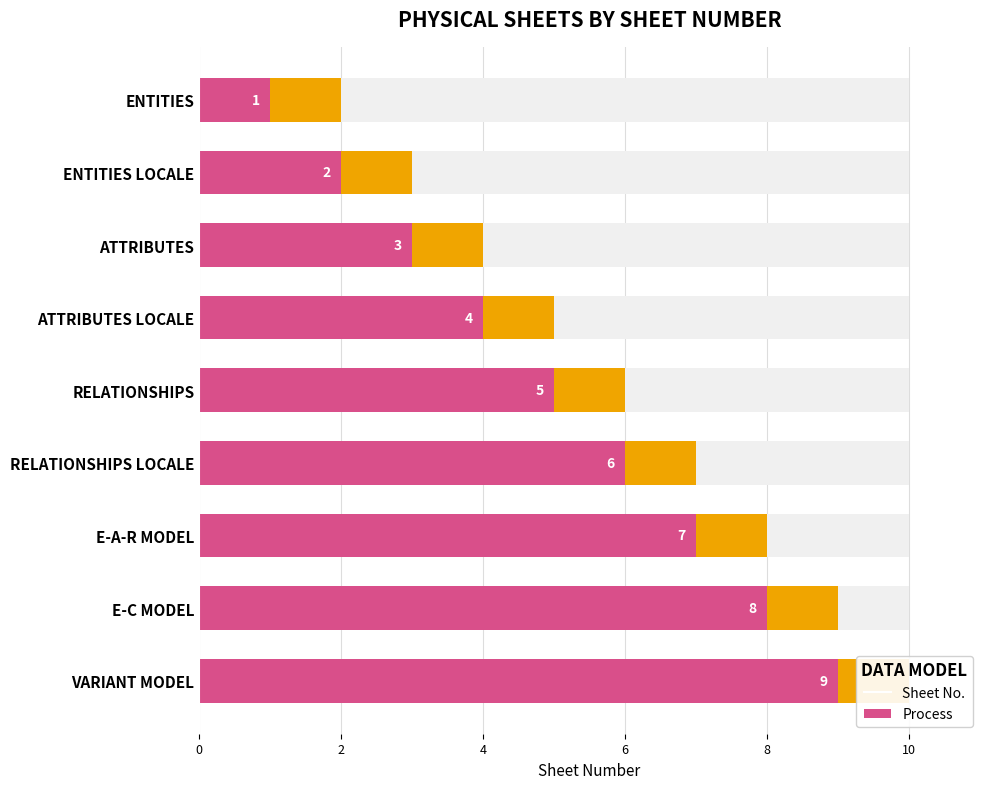

Rank the series by their average value, from highest to lowest.

Sheet No., Process